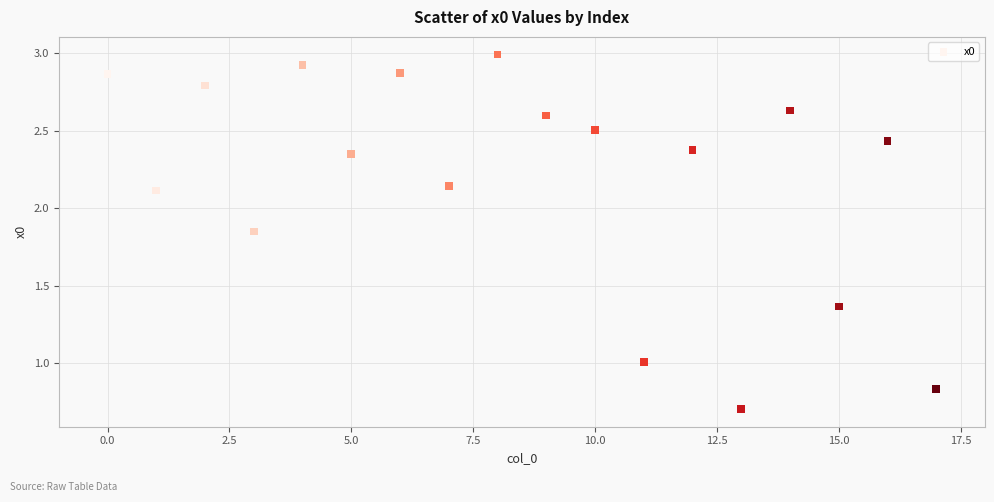

What is the range of Y values (max minus min)?

2.3